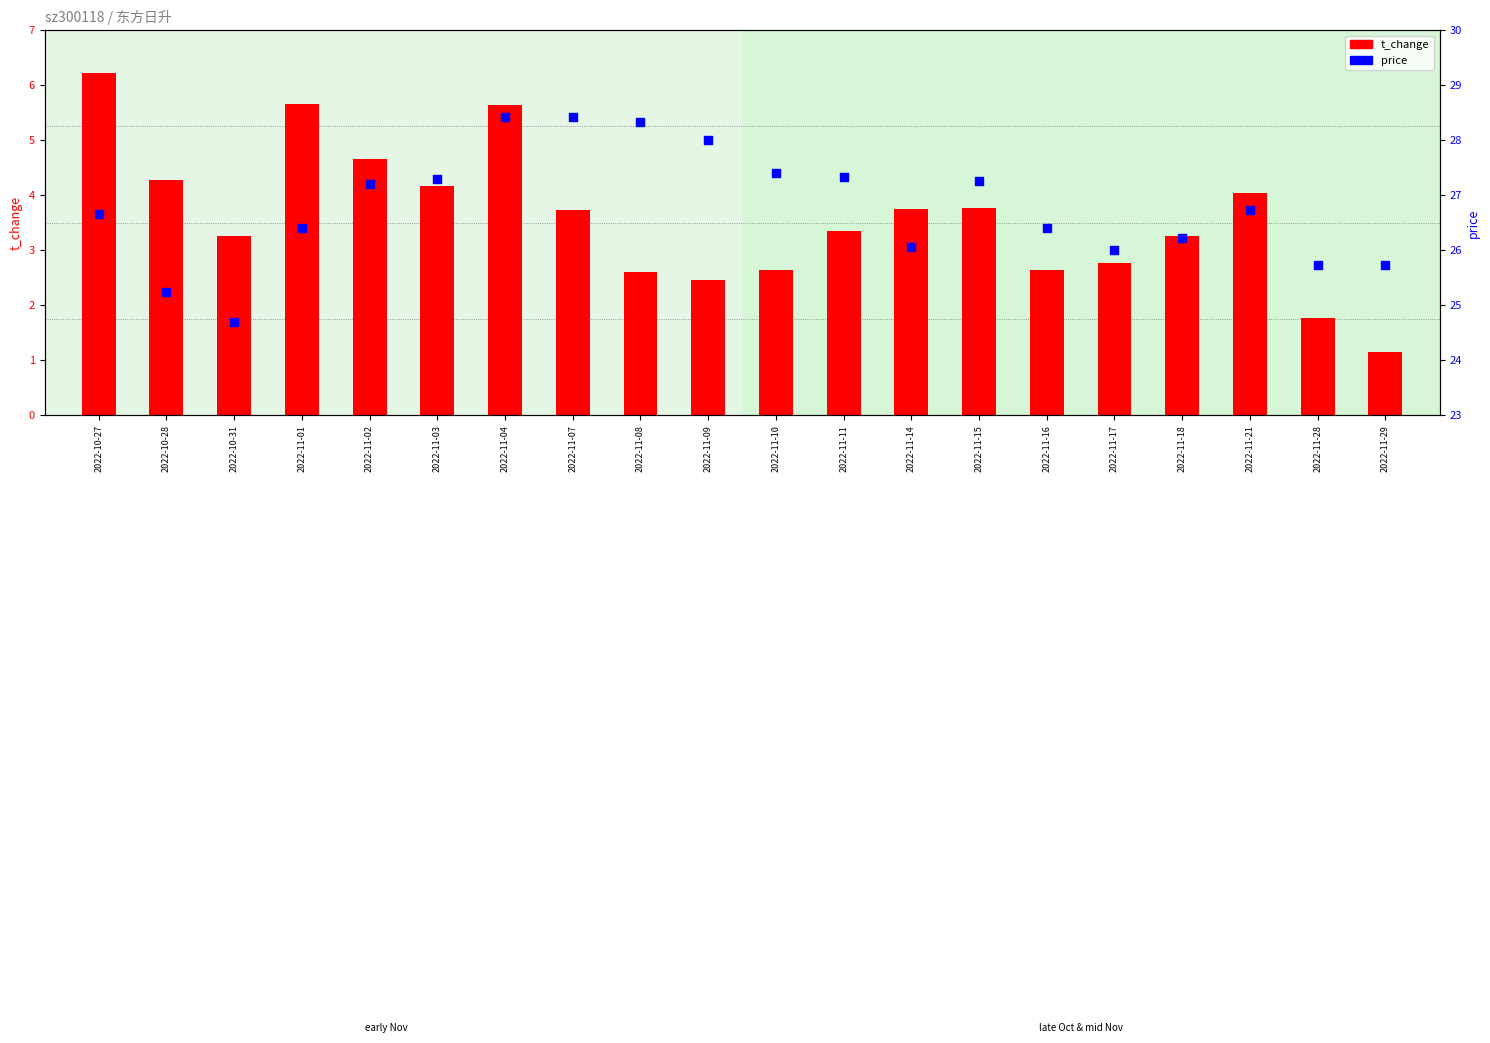

Which series has the largest Y range (max minus min)?

t_change